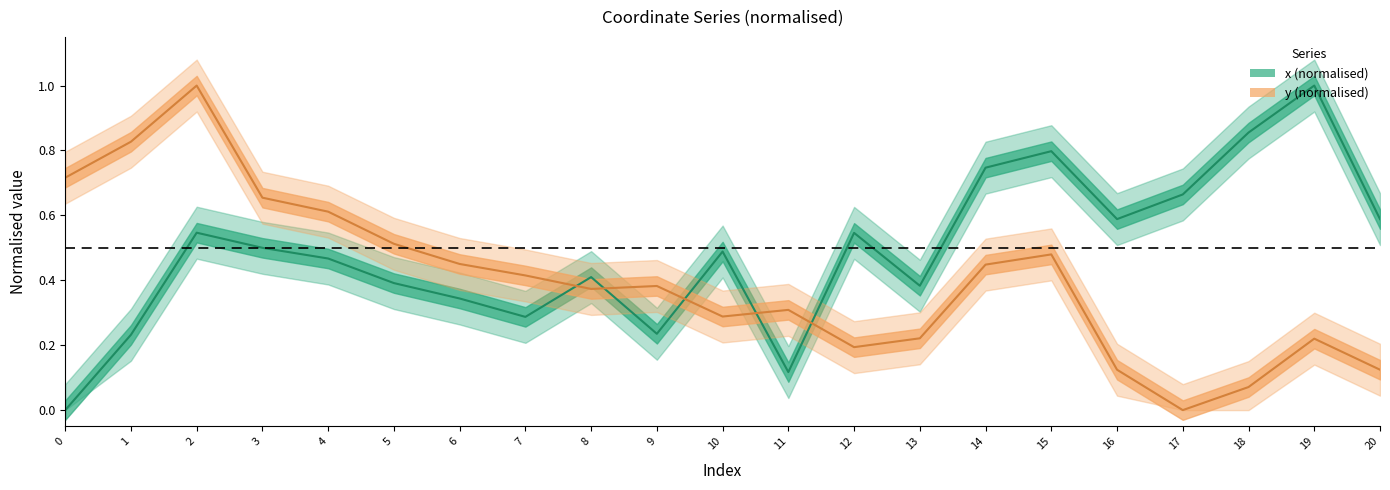

Which series has the largest total across all categories?

x